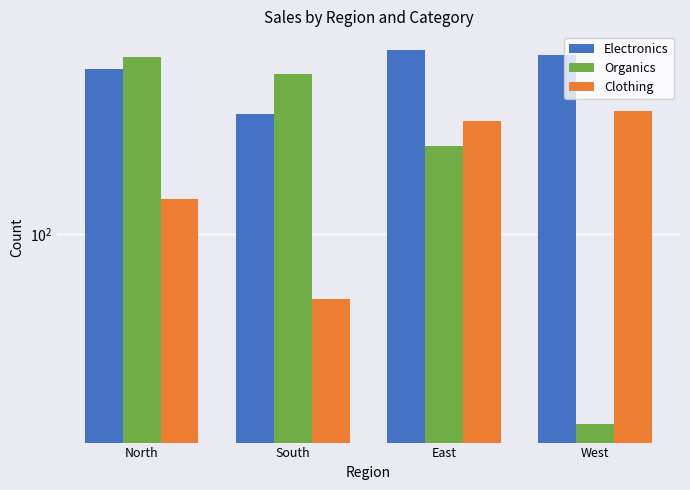

What are all the series names shown in the legend?

Electronics, Organics, Clothing